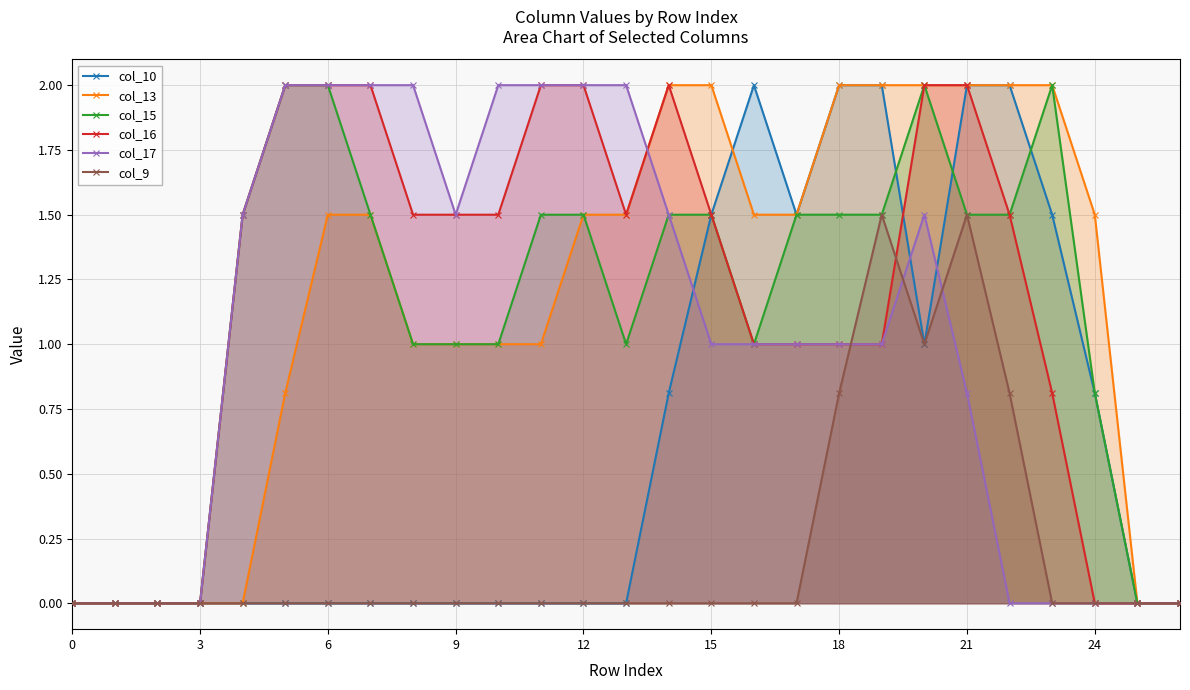

What is the spread (max minus min) of values at 12?

2.0